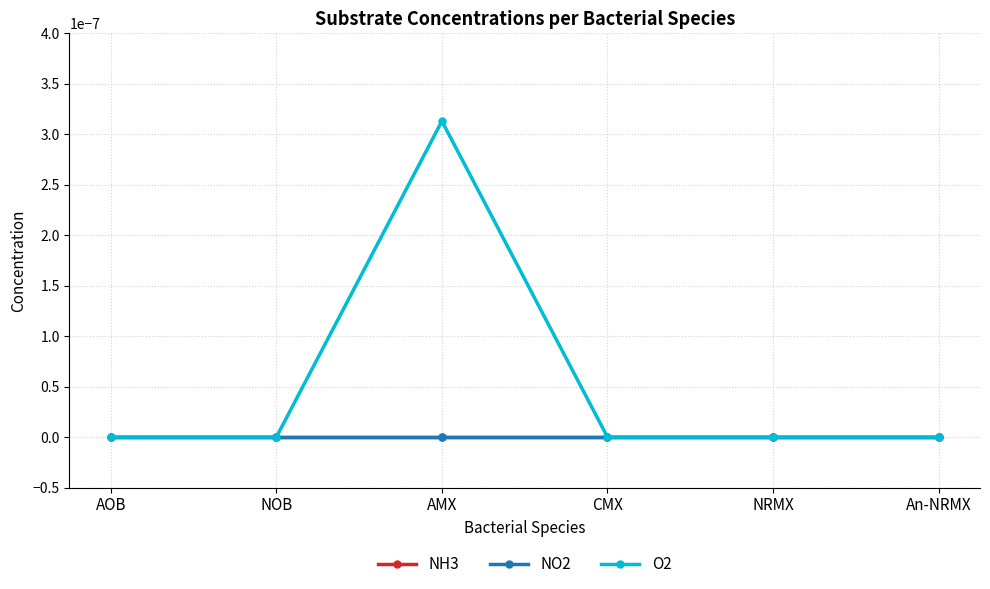

Does the chart have visible grid lines?

Yes